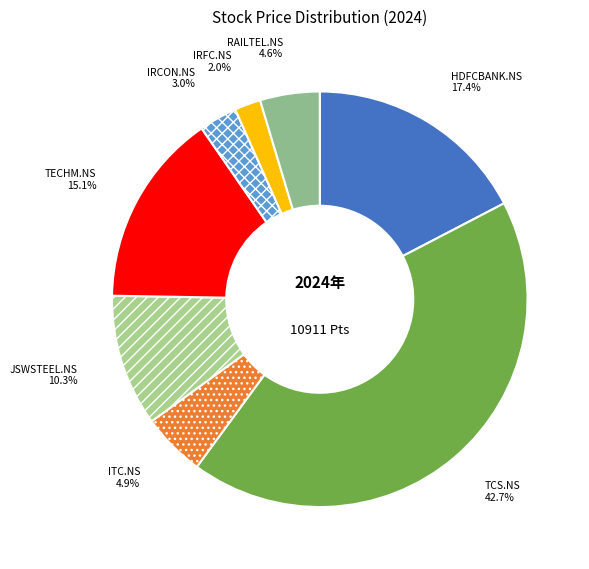

True or false: JSWSTEEL.NS accounts for 1% of the total.

False